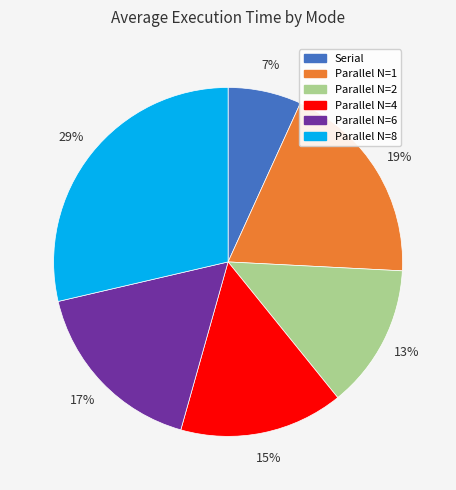

Is the sum of Parallel N=6 and Parallel N=4 greater than half?

No